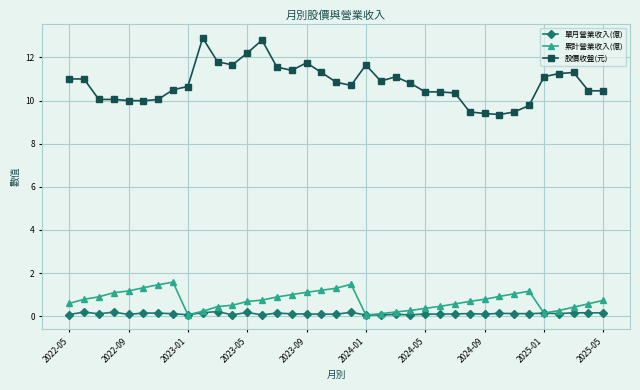

List the series in order of their peak value, lowest first.

單月營業收入(億), 累計營業收入(億), 股價收盤(元)